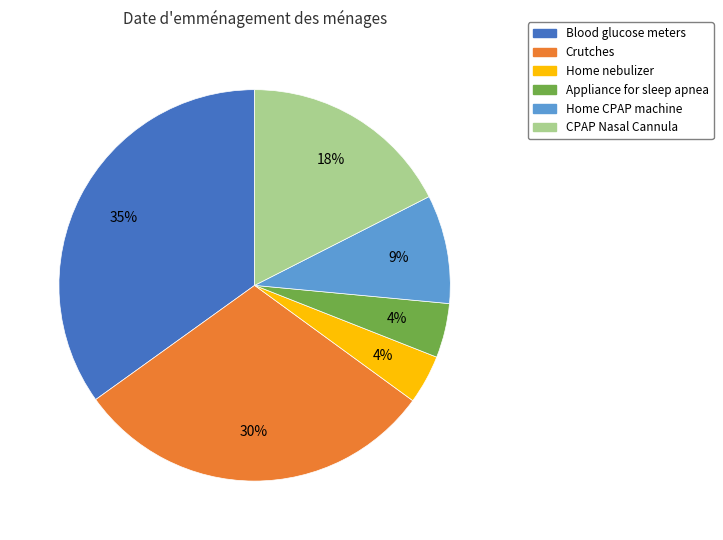

Is it true that Home CPAP machine is 1% of the pie?

False